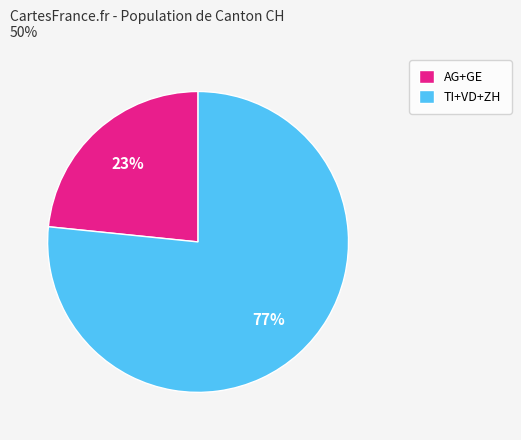

How many slices are in this pie chart?

2